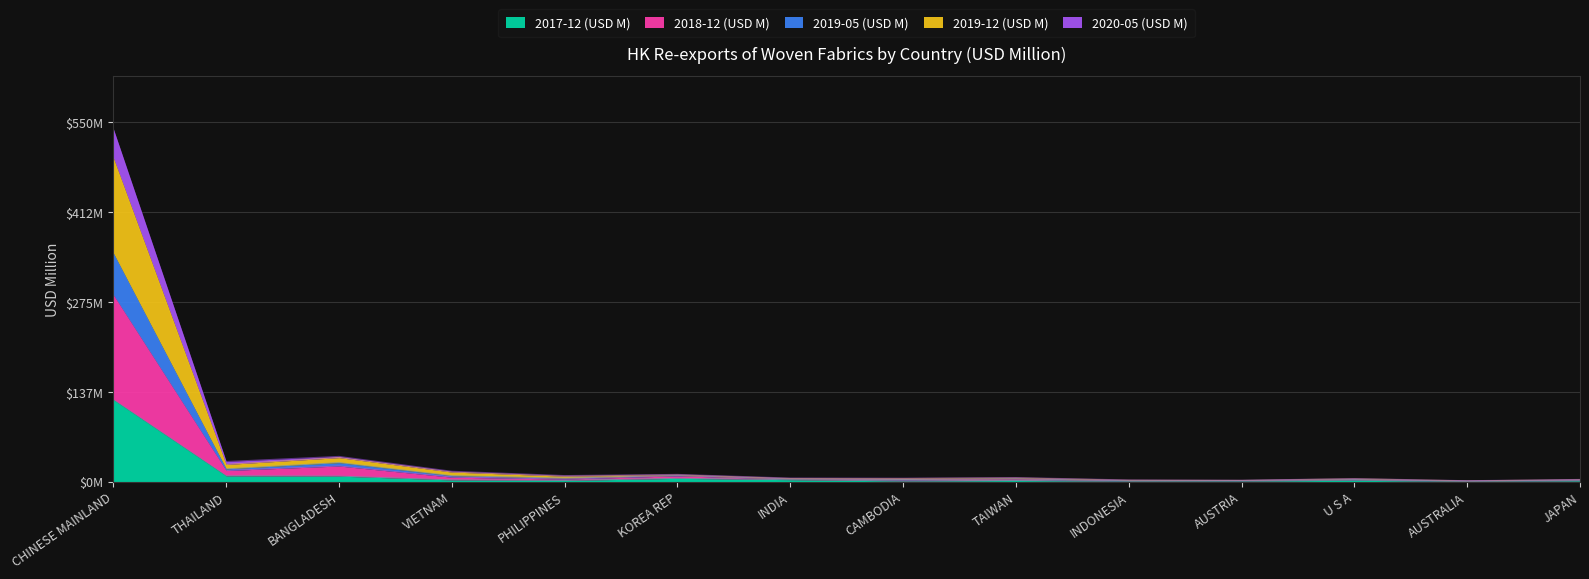

What is the label of the 3rd point from the right?

U S A